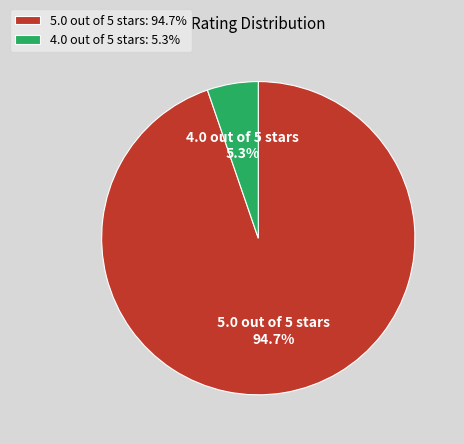

How many slices are in this pie chart?

2